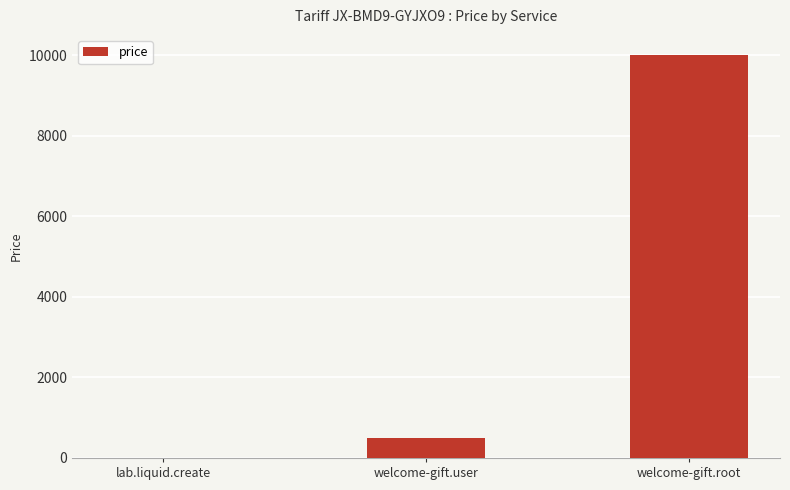

Does the chart contain stacked bars?

No